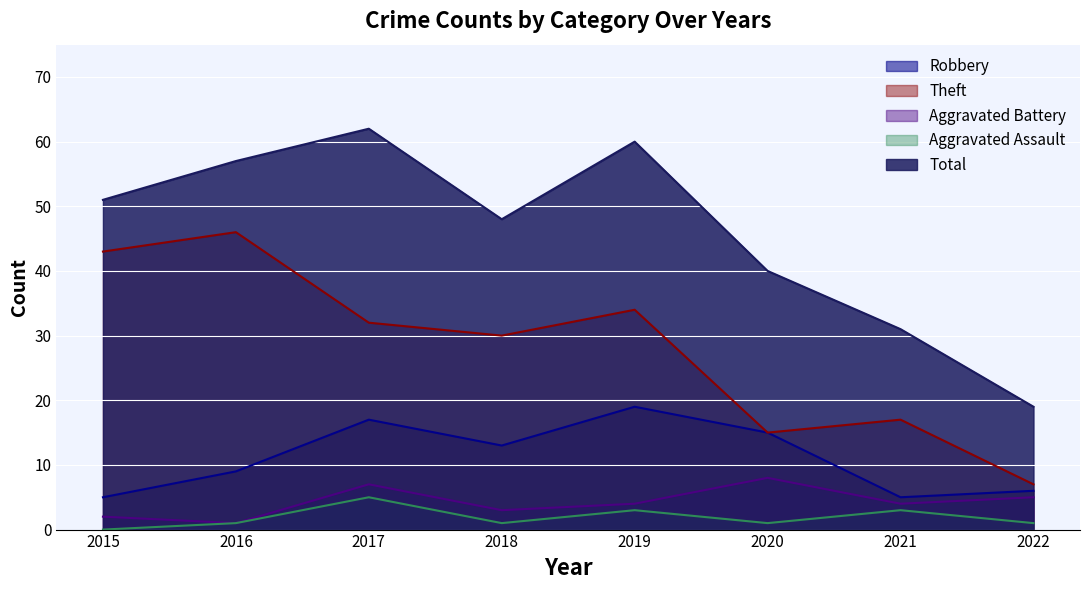

What is the difference between the second highest and second lowest values in the Total series?

29